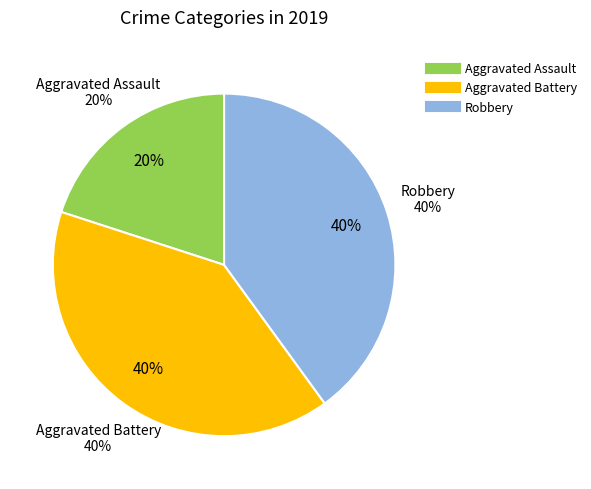

Approximately how many times larger is the value at Robbery compared to Aggravated Assault?

2.0